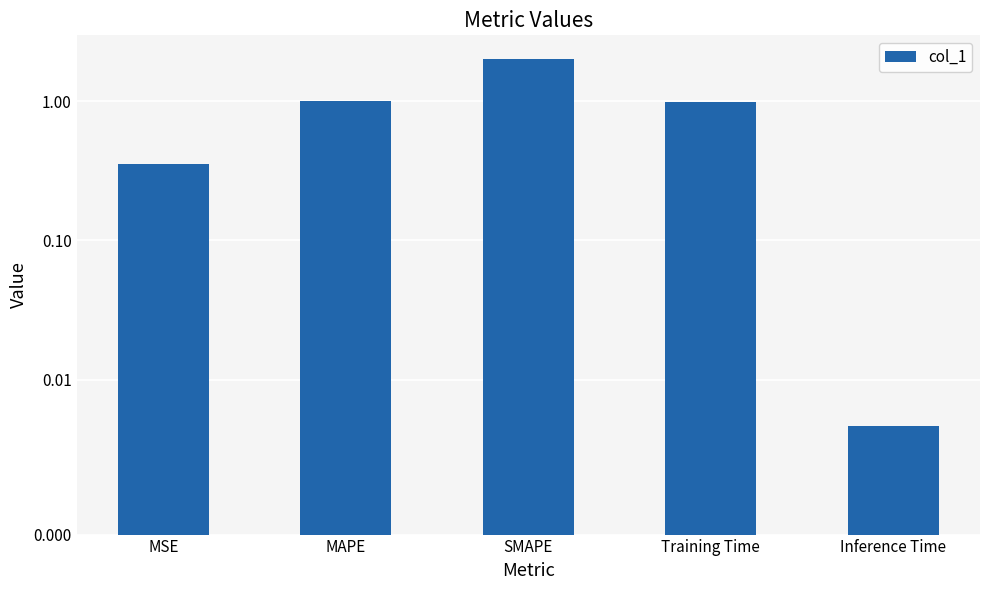

The value at Inference Time is 0.0. True or false?

False